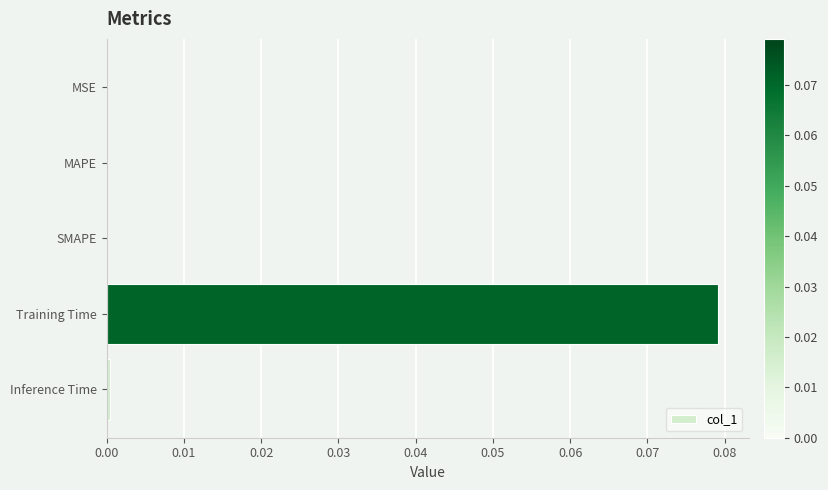

Which label corresponds to the largest value in the chart?

Training Time